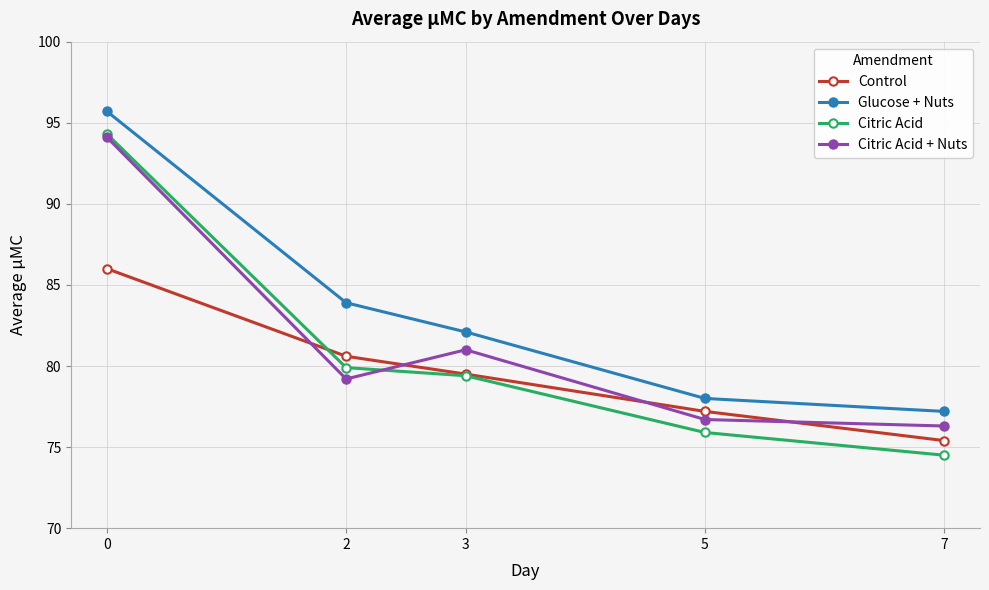

What are all the series names shown in the legend?

Control, Glucose + Nuts, Citric Acid, Citric Acid + Nuts